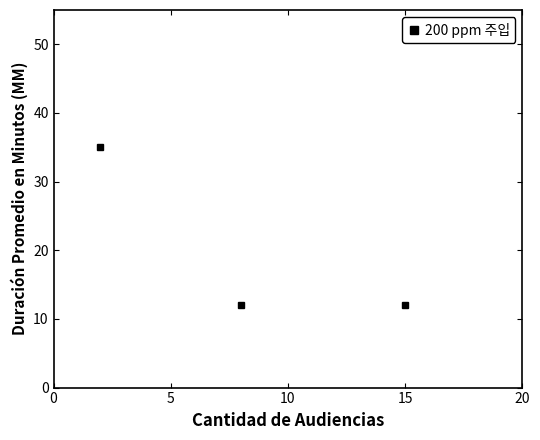

What is the value of the 1st point from the left?

35